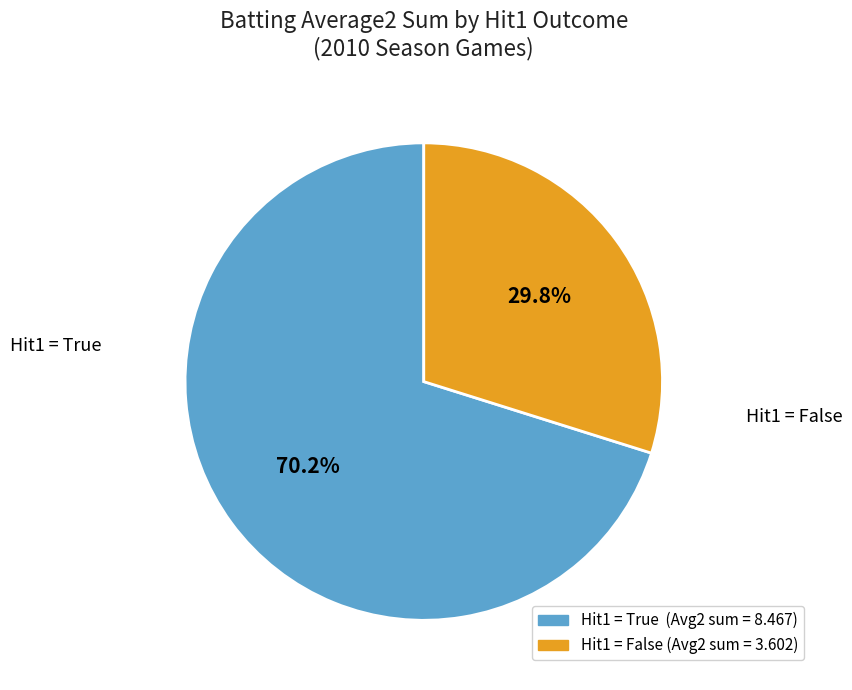

To the nearest percent, what is the difference between the largest and smallest slice percentages?

40%